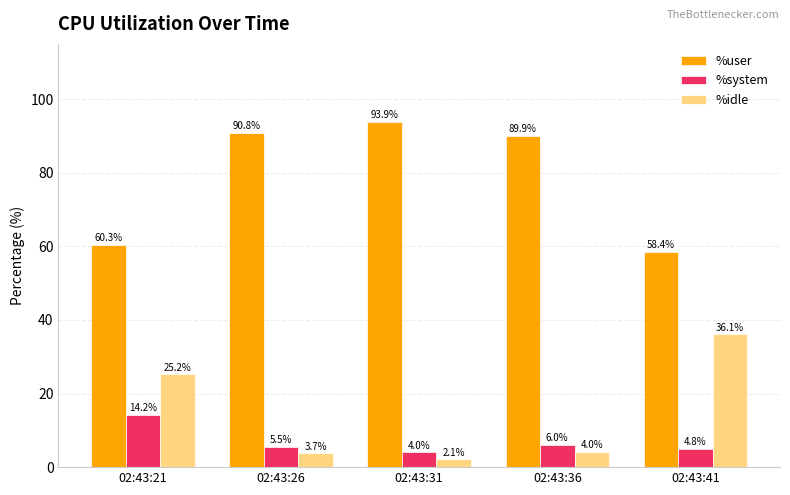

What is the difference between the maximum and minimum values in the %system series?

10.2